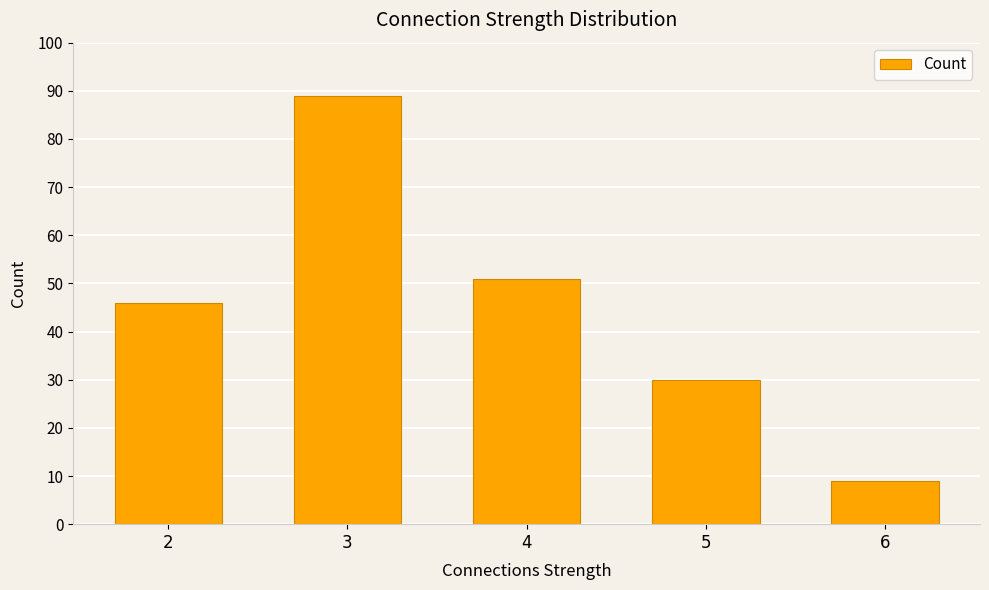

At which category does the chart reach its minimum across all series?

6